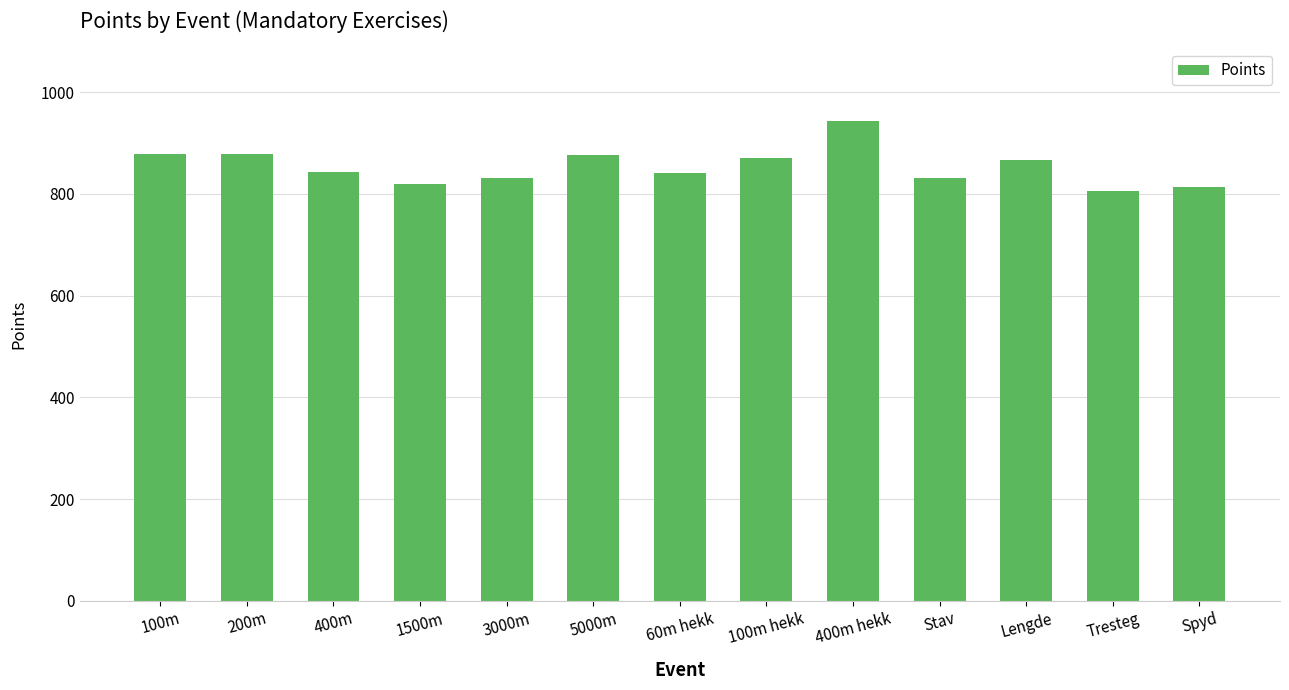

What is the difference between the maximum and minimum values?

139